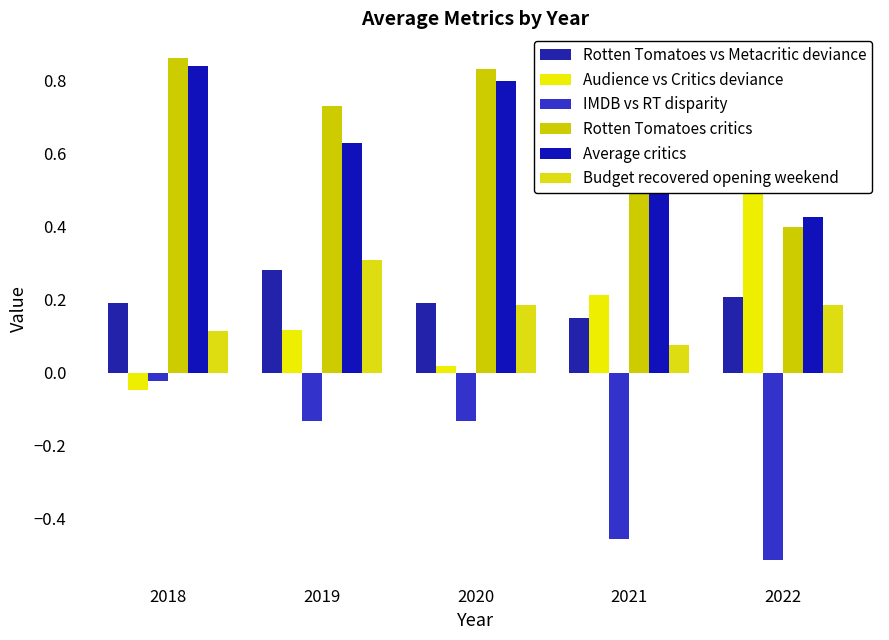

How many bars are there in each group?

6